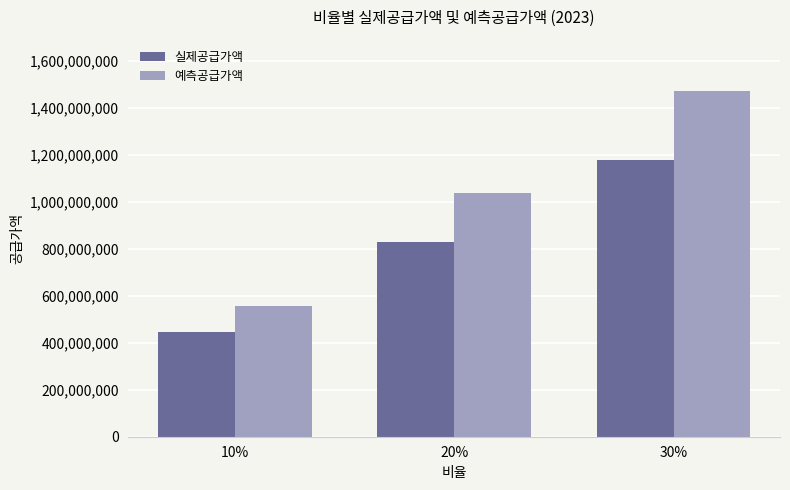

Which series has the largest total across all categories?

예측공급가액